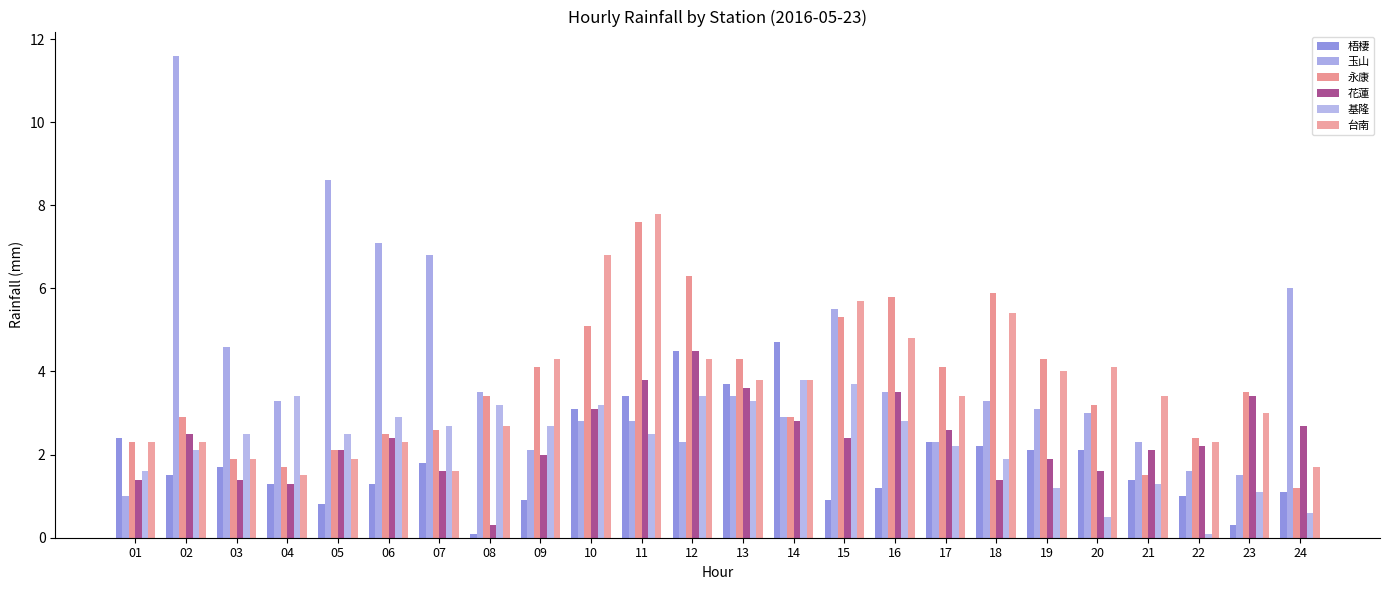

At how many categories does at least one series exceed 3?

22